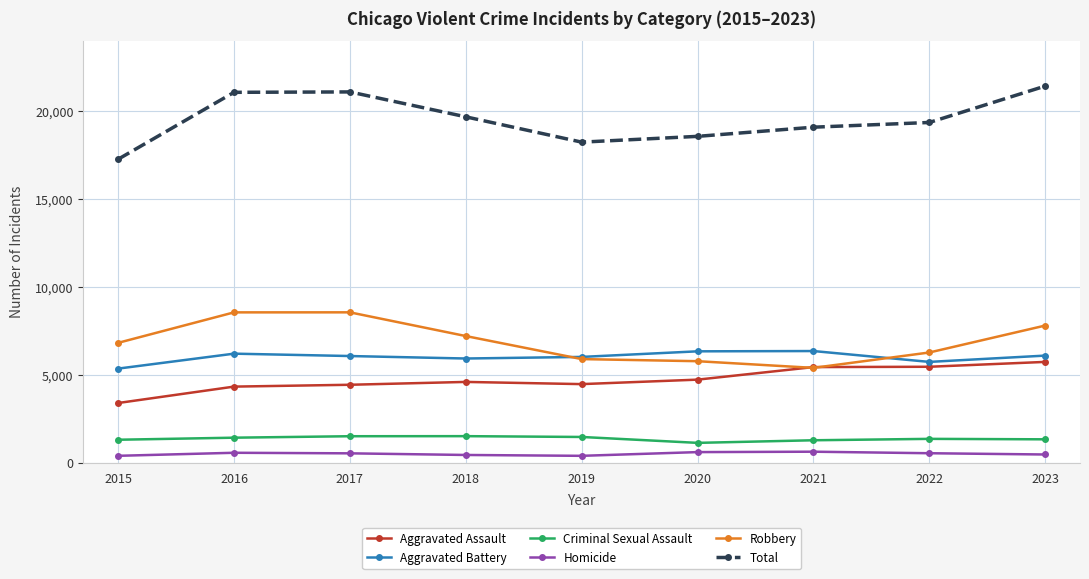

What is the average value of the Robbery series?

6924